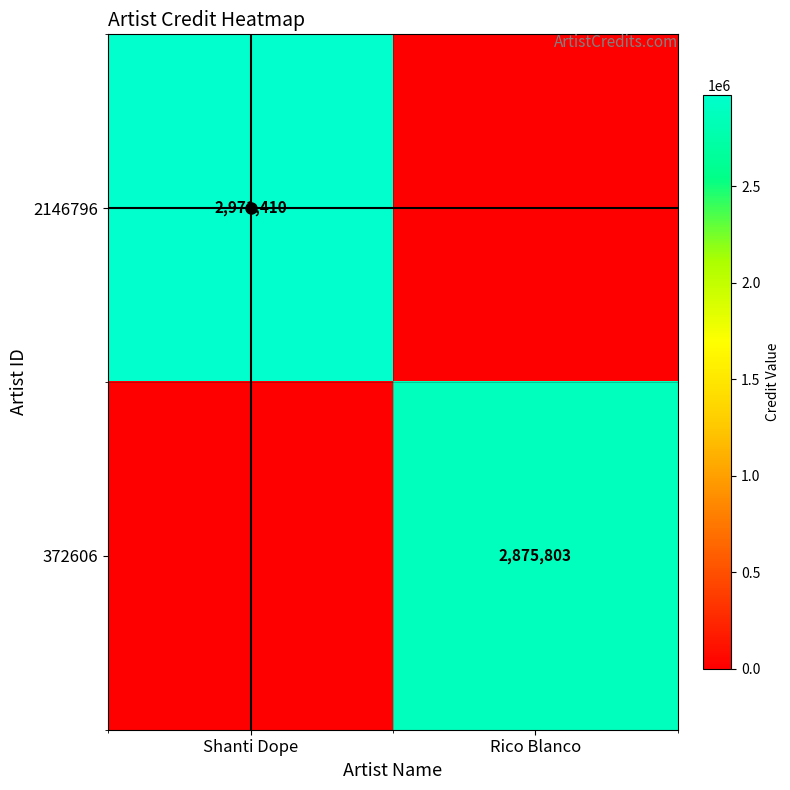

The value of 372606 at Rico Blanco is 2875803. True or false?

True